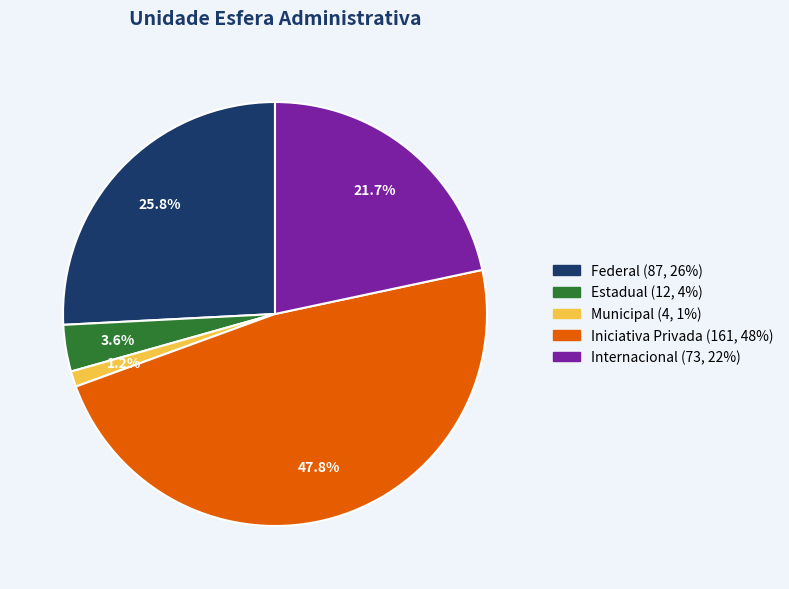

To the nearest percent, what is the combined percentage of Federal and Iniciativa Privada?

74%